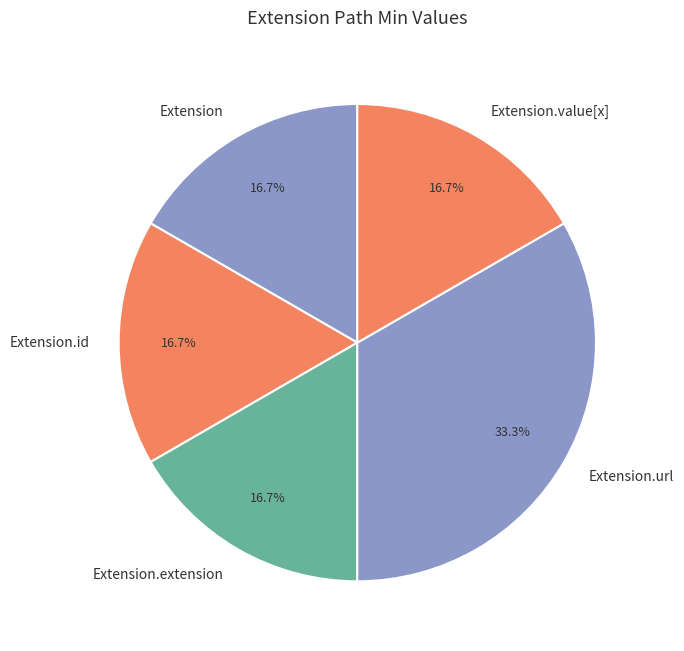

Approximately how many times larger is the value at Extension compared to Extension.id?

1.0